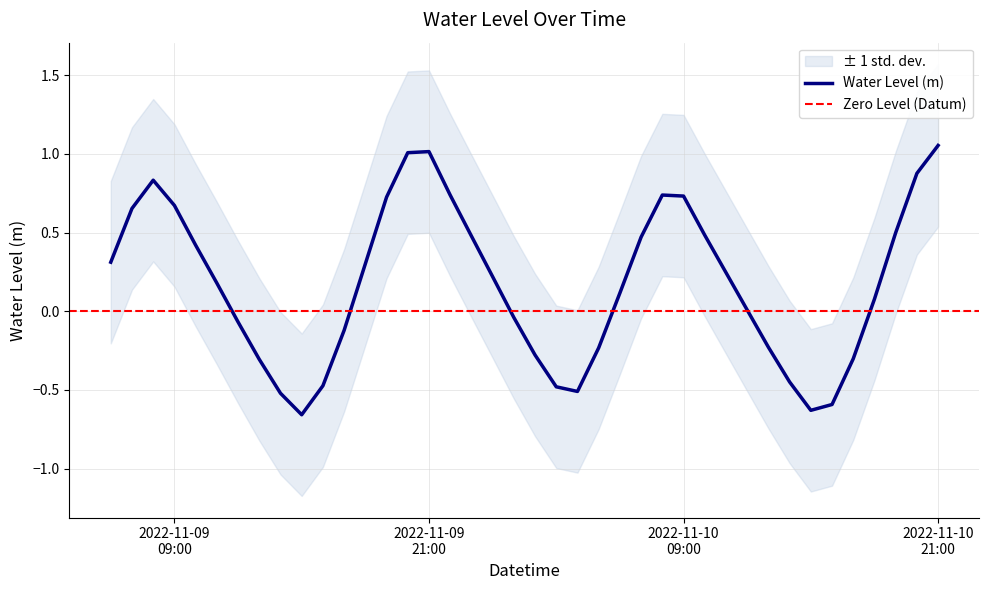

List the labels in order of value, largest first.

2022-11-10 21:00:00, 2022-11-09 21:00:00, 2022-11-09 20:00:00, 2022-11-10 20:00:00, 2022-11-09 08:00:00, 2022-11-10 08:00:00, 2022-11-09 22:00:00, 2022-11-10 09:00:00, 2022-11-09 19:00:00, 2022-11-09 09:00:00, 2022-11-09 07:00:00, 2022-11-10 19:00:00, 2022-11-10 10:00:00, 2022-11-09 23:00:00, 2022-11-10 07:00:00, 2022-11-09 10:00:00, 2022-11-09 06:00:00, 2022-11-09 18:00:00, 2022-11-10 11:00:00, 2022-11-10 00:00:00, 2022-11-09 11:00:00, 2022-11-10 06:00:00, 2022-11-10 18:00:00, 2022-11-10 12:00:00, 2022-11-10 01:00:00, 2022-11-09 12:00:00, 2022-11-09 17:00:00, 2022-11-10 13:00:00, 2022-11-10 05:00:00, 2022-11-10 02:00:00, 2022-11-10 17:00:00, 2022-11-09 13:00:00, 2022-11-10 14:00:00, 2022-11-09 16:00:00, 2022-11-10 03:00:00, 2022-11-10 04:00:00, 2022-11-09 14:00:00, 2022-11-10 16:00:00, 2022-11-10 15:00:00, 2022-11-09 15:00:00